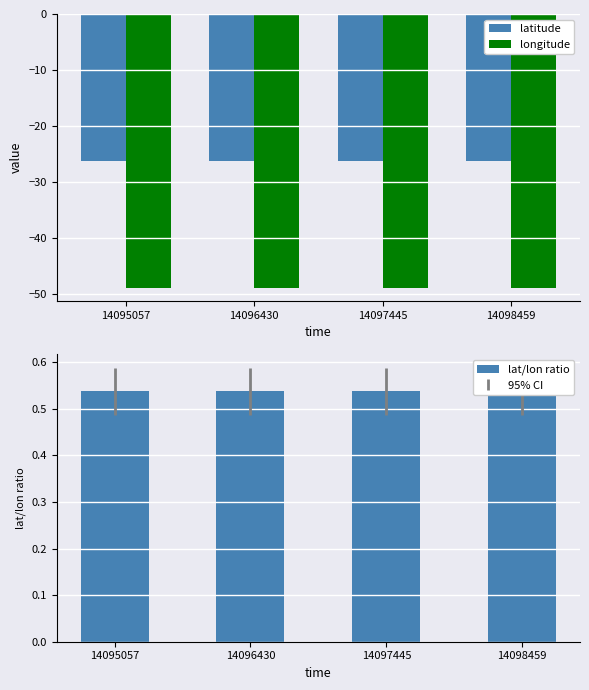

What is the value of the longitude bar at the 4th from the left?

-48.9